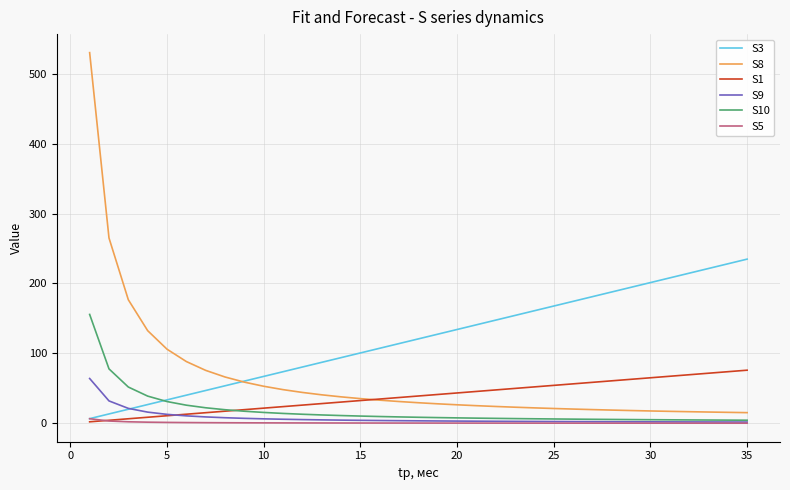

What is the greatest value displayed?

530.1